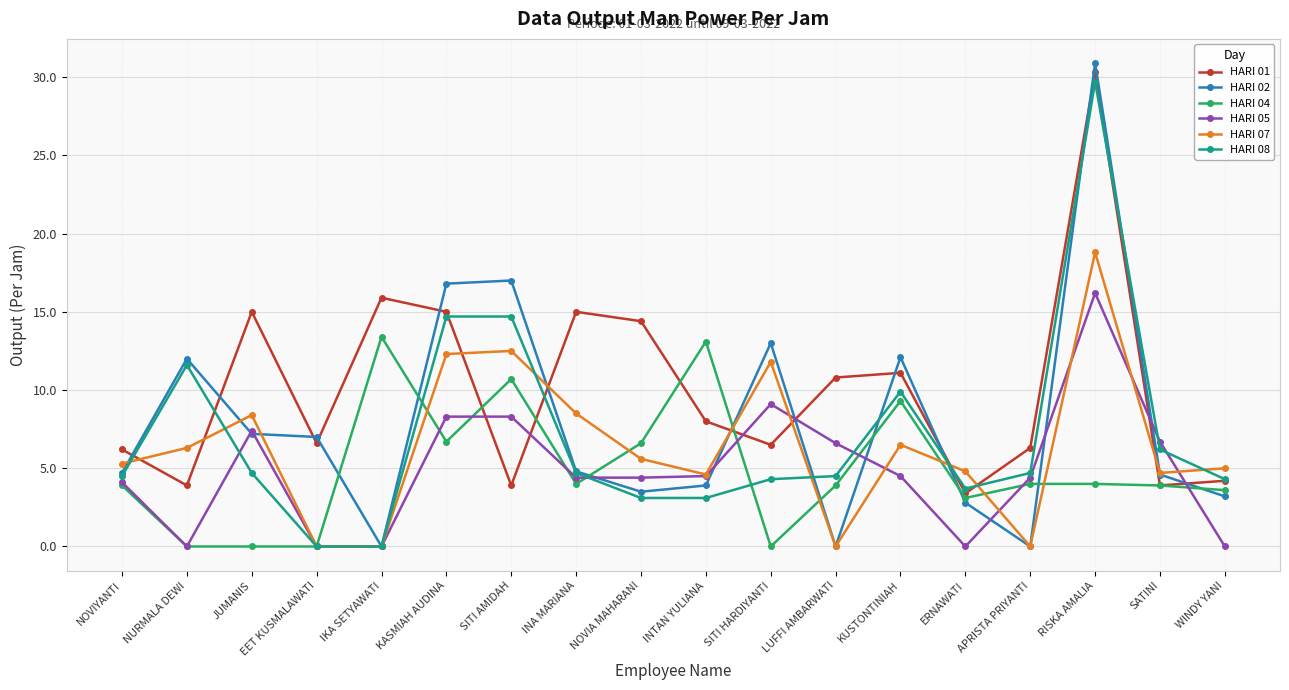

Between NOVIYANTI and ERNAWATI, which series saw the biggest shift?

HARI 05